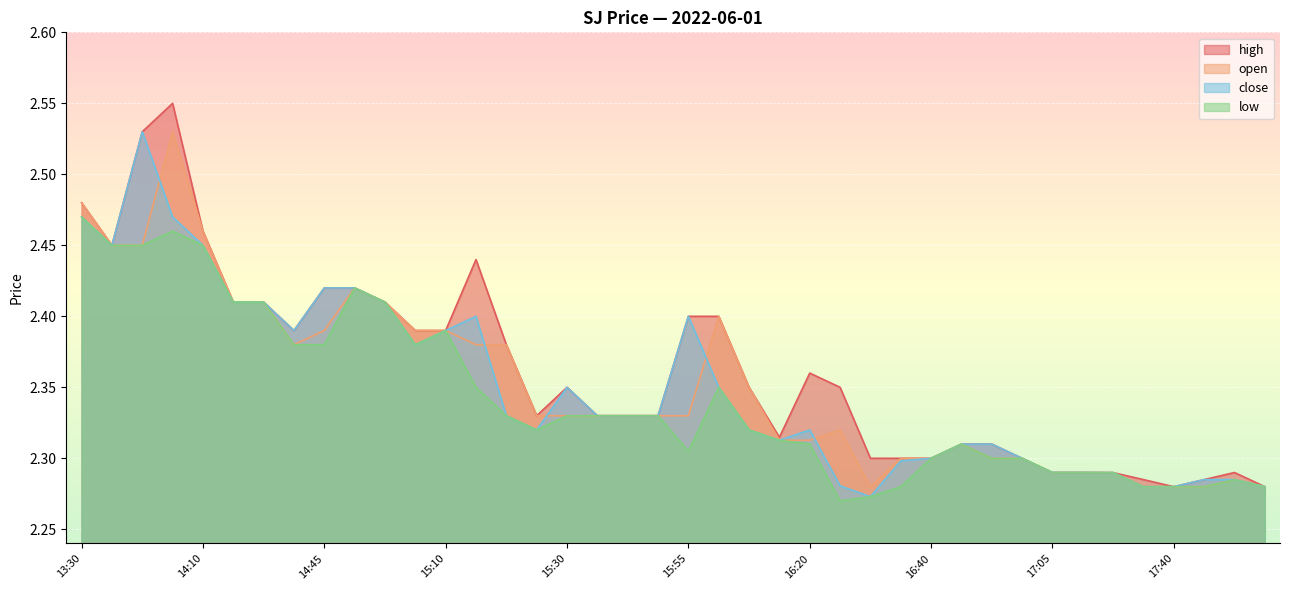

What is the label of the 2nd point from the left?

13:40